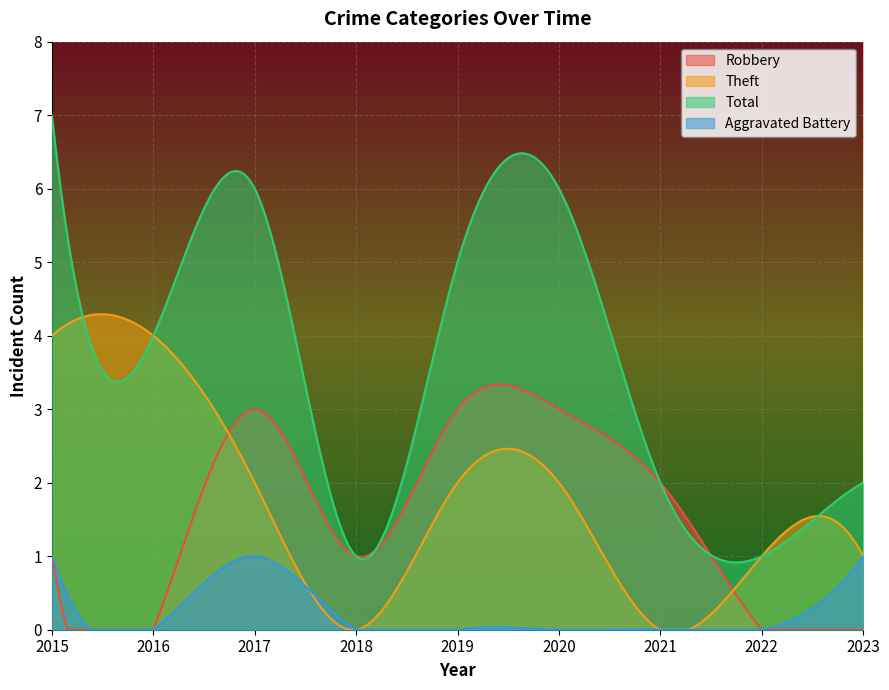

In Robbery, how many points are lower than both neighbors (excluding endpoints)?

2